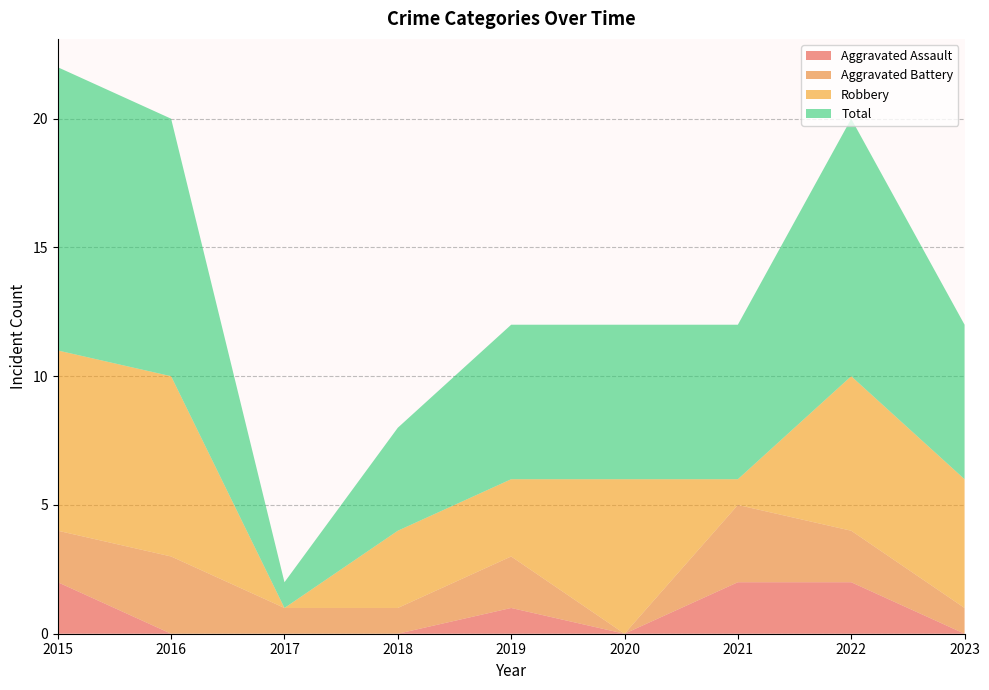

Reading left to right, transcribe all the data shown in this chart.

Aggravated Assault: 2	0	0	0	1	0	2	2	0
Aggravated Battery: 2	3	1	1	2	0	3	2	1
Robbery: 7	7	0	3	3	6	1	6	5
Total: 11	10	1	4	6	6	6	10	6